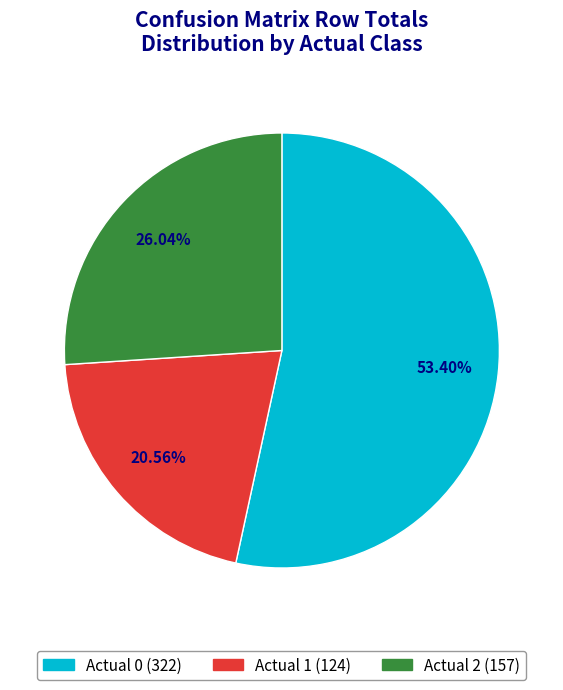

What percentage is the 2 slice, to the nearest percent?

26%